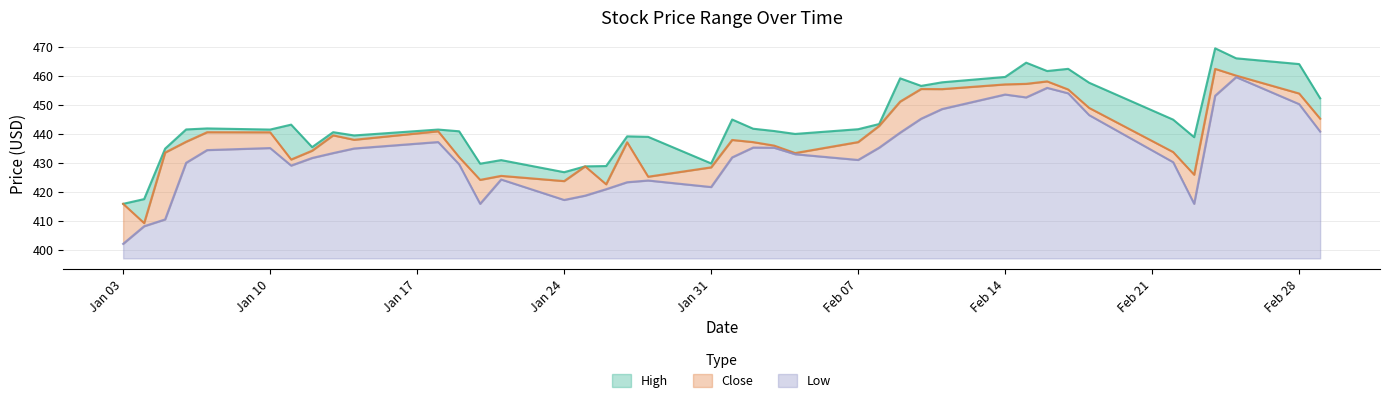

Does the chart display data point markers on the line(s)?

No